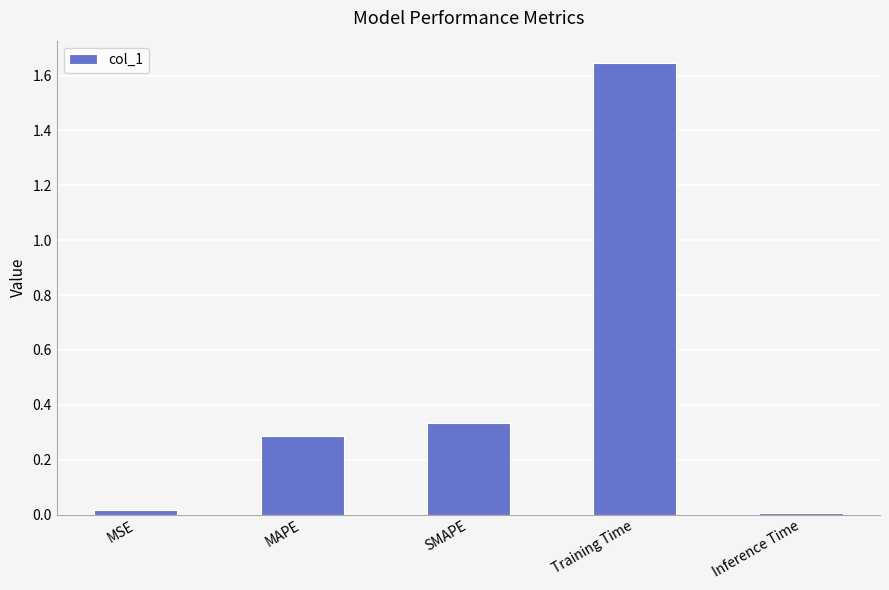

Which has a higher value, Training Time or MSE?

Training Time